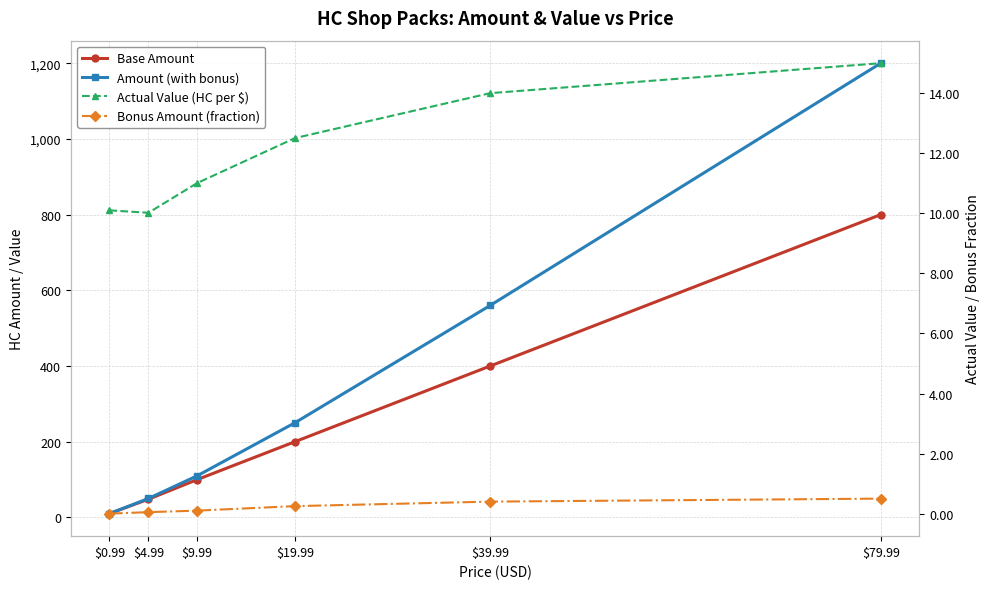

What is the average value of the Amount (with bonus) series?

363.3